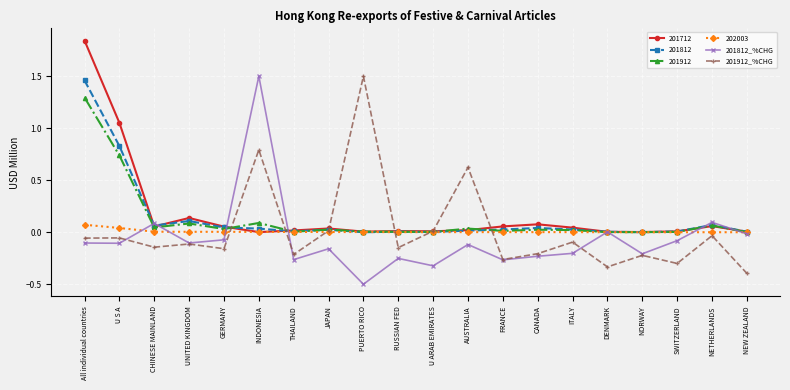

The value of 201912_%CHG at THAILAND is -0.2. True or false?

True